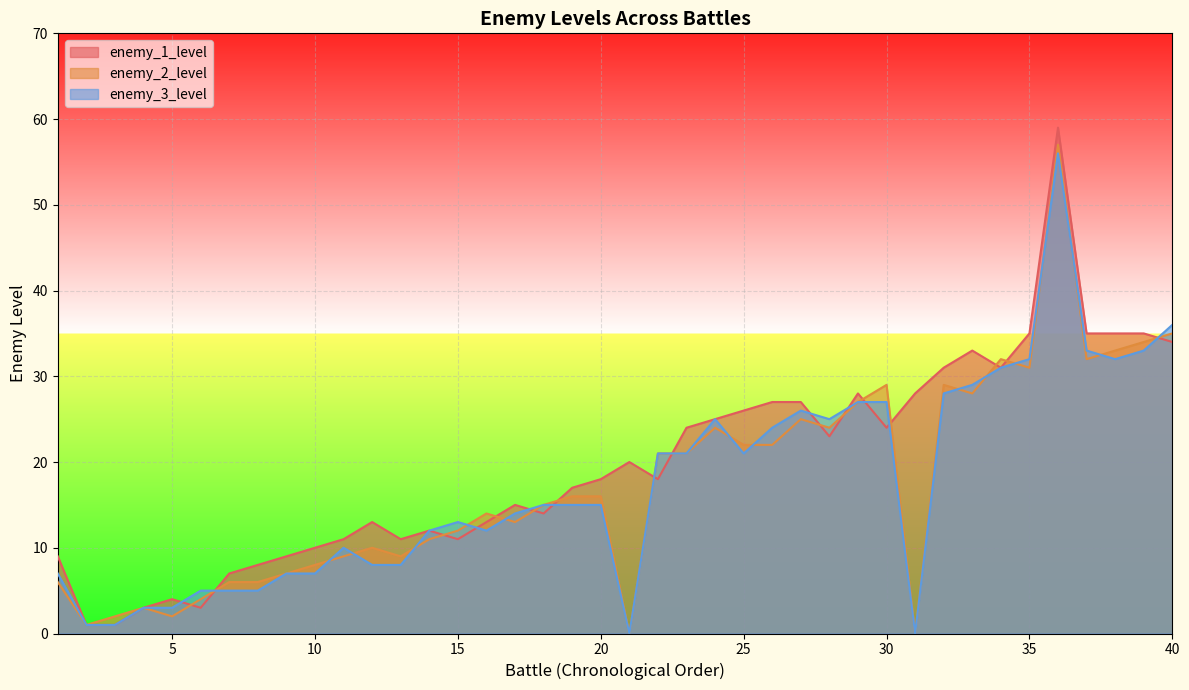

What is the average value of the enemy_1_level series?

20